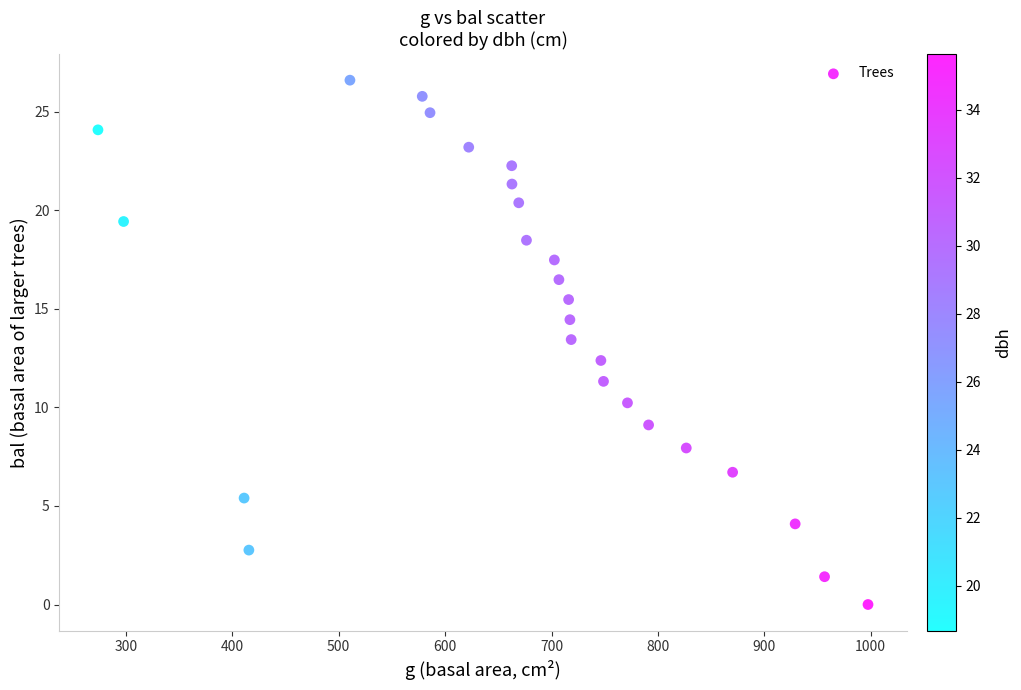

What is the range of Y values (max minus min)?

26.6